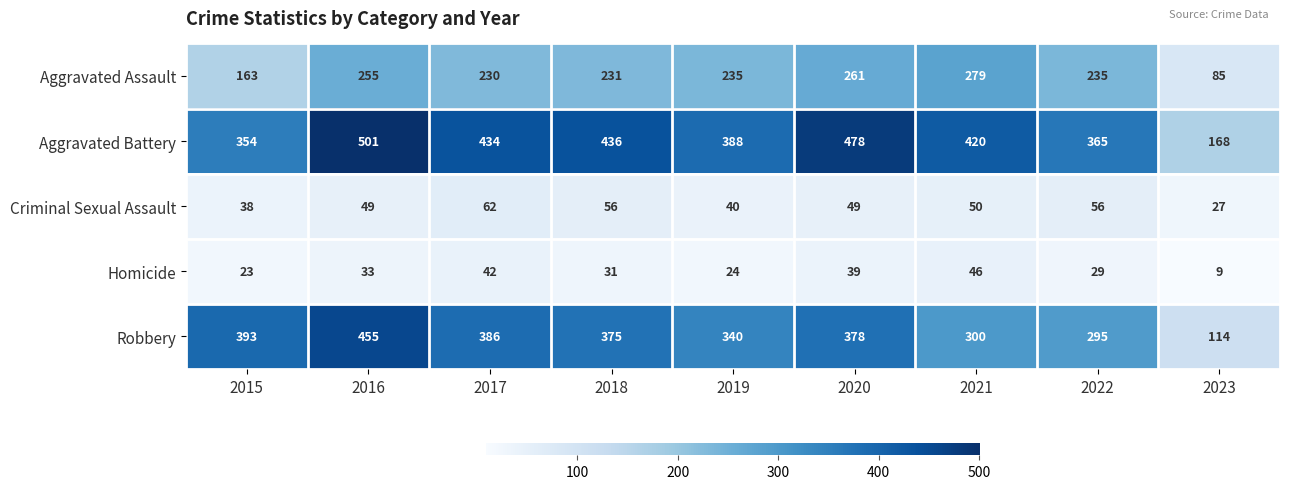

Which series has the largest range (max minus min)?

Robbery